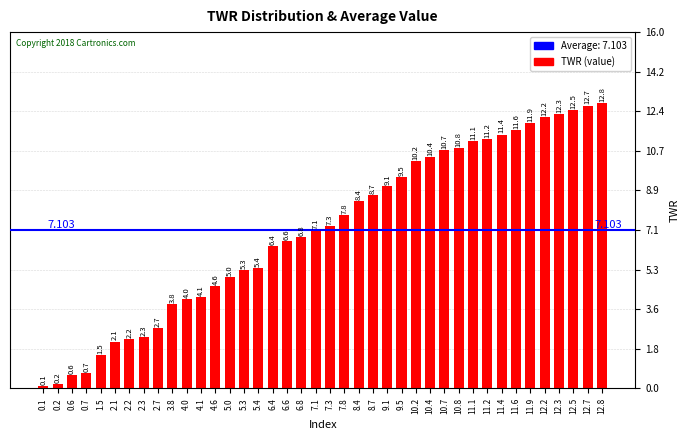

What is the difference between the second highest and second lowest values?

12.5